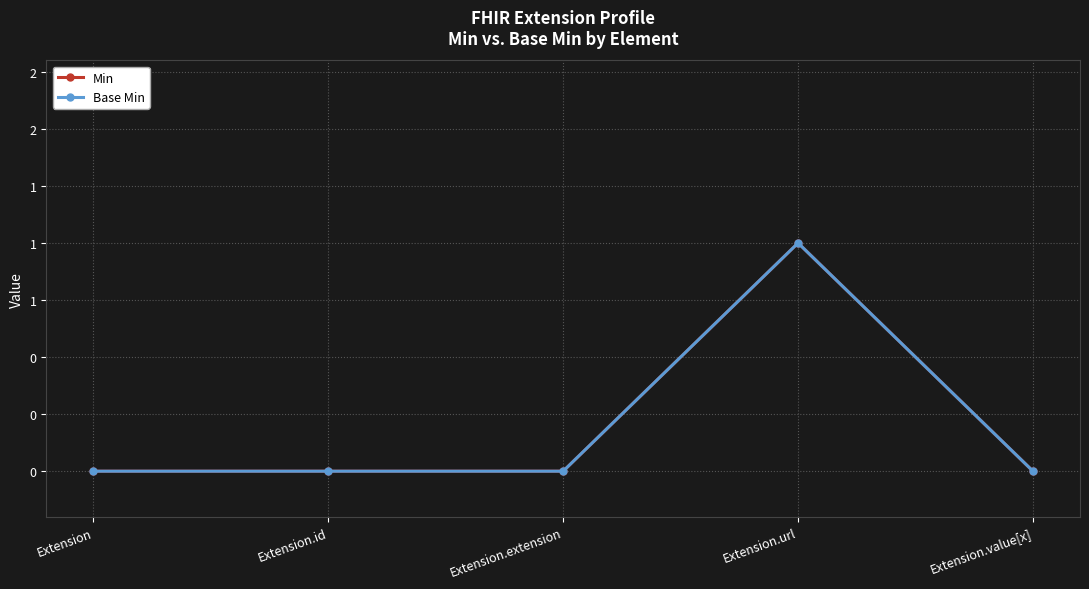

Is the value of Min at Extension.url greater than the value of Base Min at Extension.id?

Yes